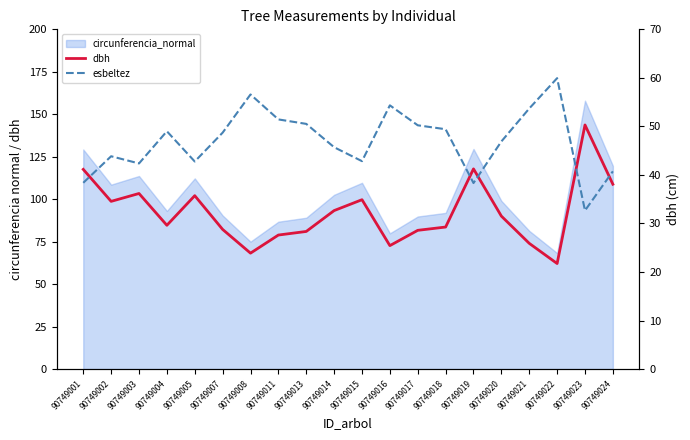

What value does the esbeltez series have at 90749020?

46.9